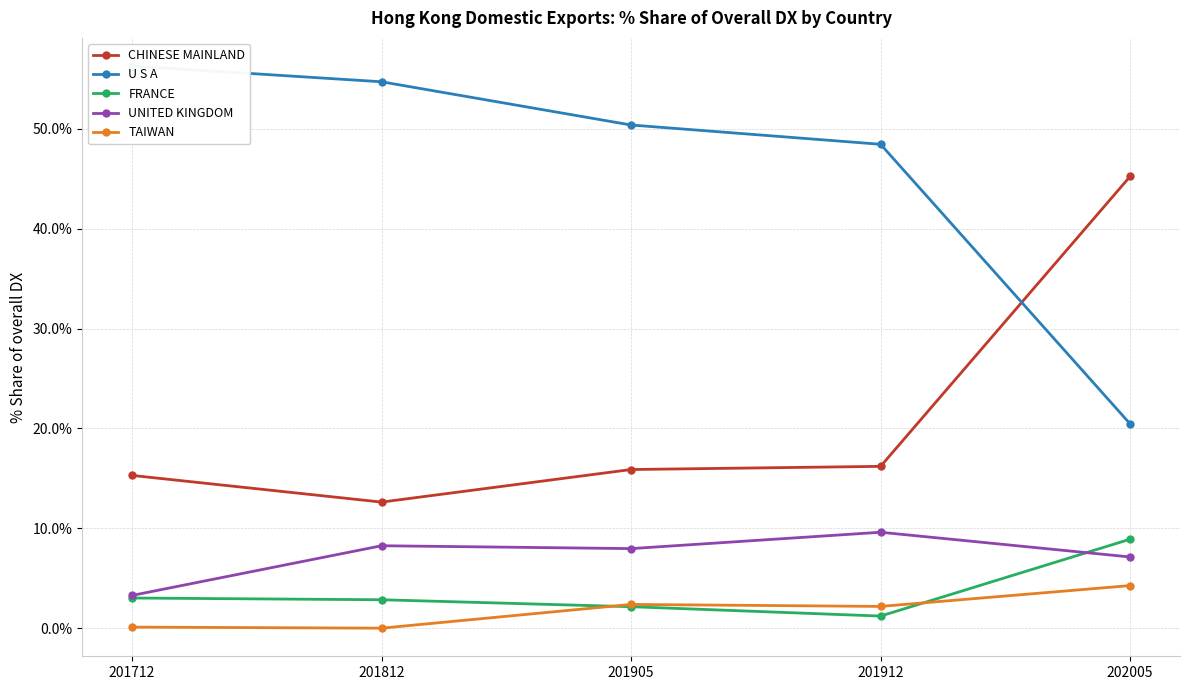

What is the difference between the highest and lowest values at 201712?

56.2